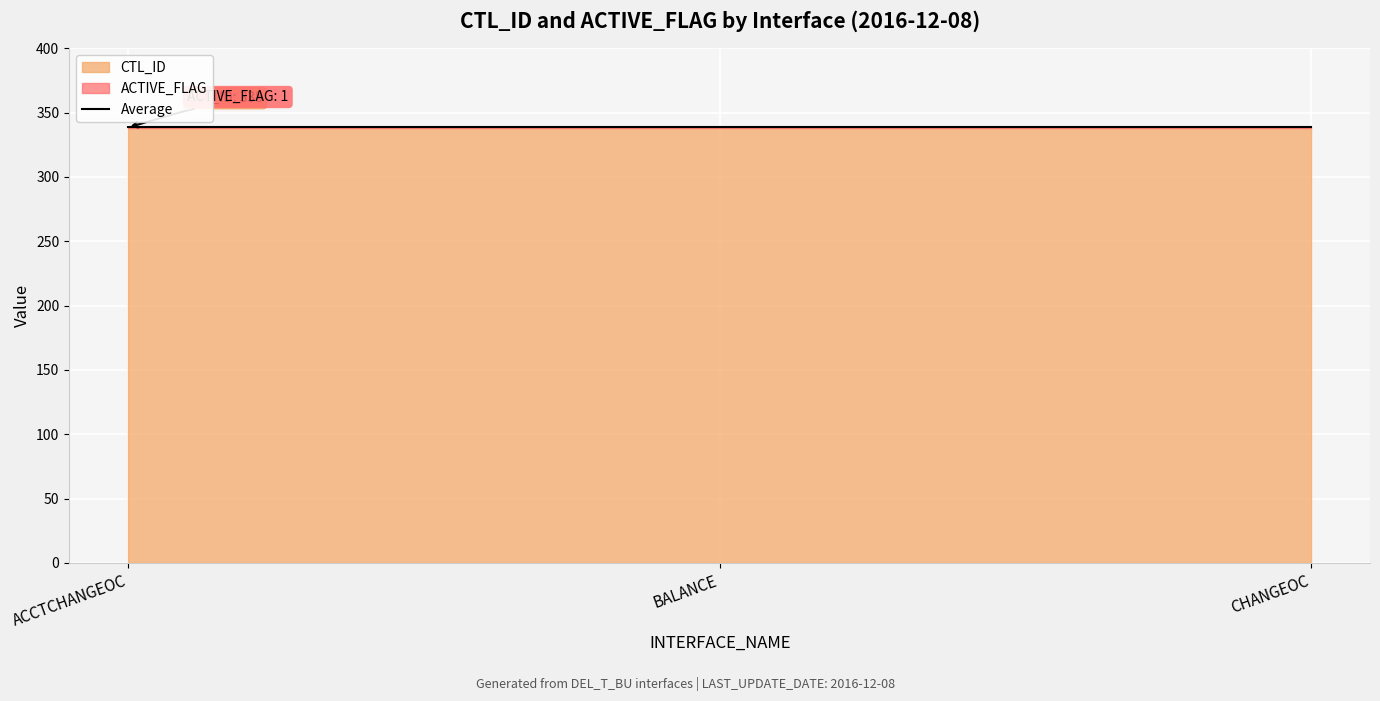

At DEL_T_BU_BALANCE_01, list the series in order from smallest to largest.

ACTIVE_FLAG, CTL_ID